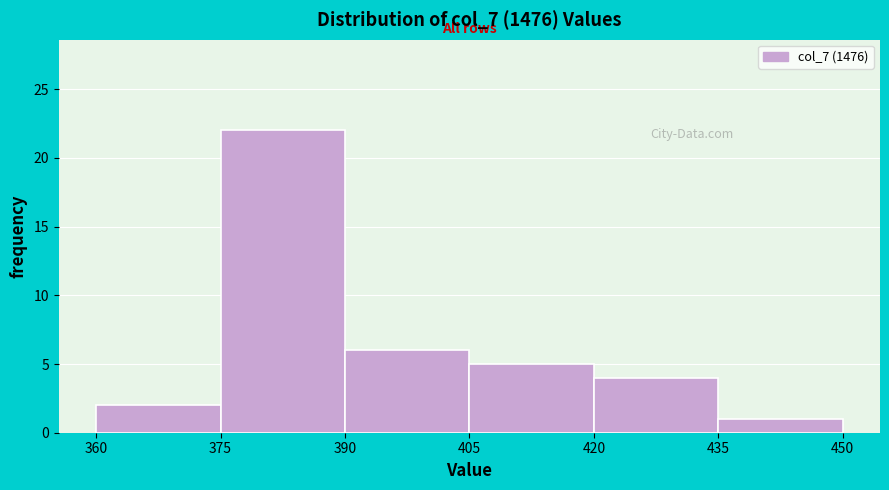

Reading left to right, list every bar in this chart as the range it spans on the x-axis followed by its height. The values are not printed on the chart, so give them approximately, as read against the axis.

360 to 375: 2
375 to 390: 22
390 to 405: 6
405 to 420: 5
420 to 435: 4
435 to 450: 1